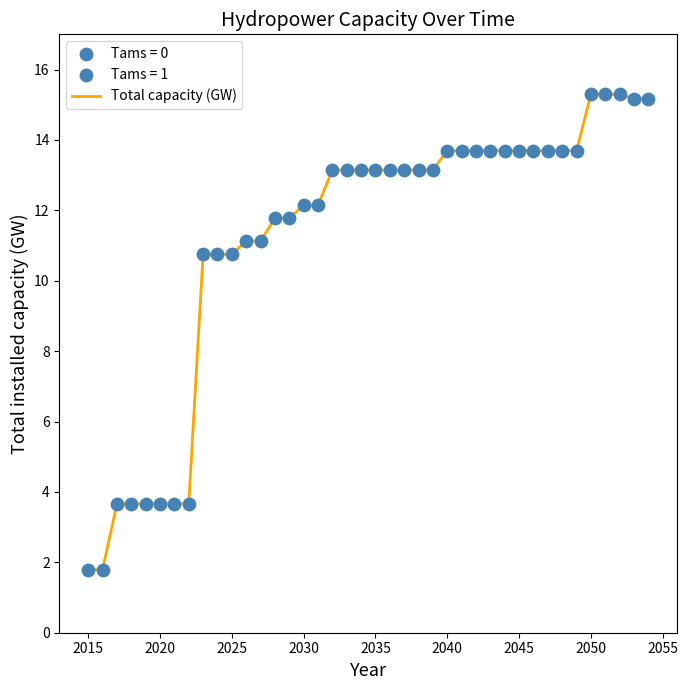

What is the smallest value displayed?

1.8